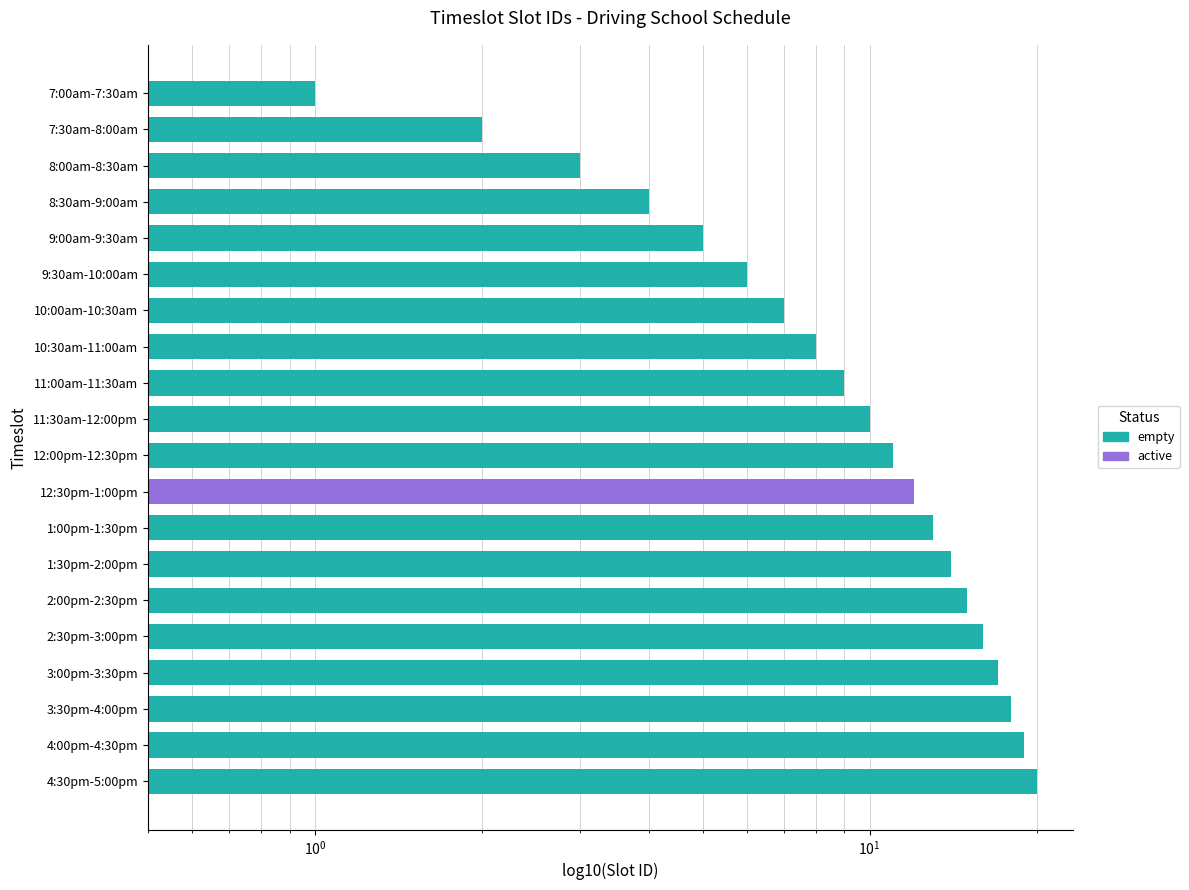

What is the difference between the maximum and minimum values?

19